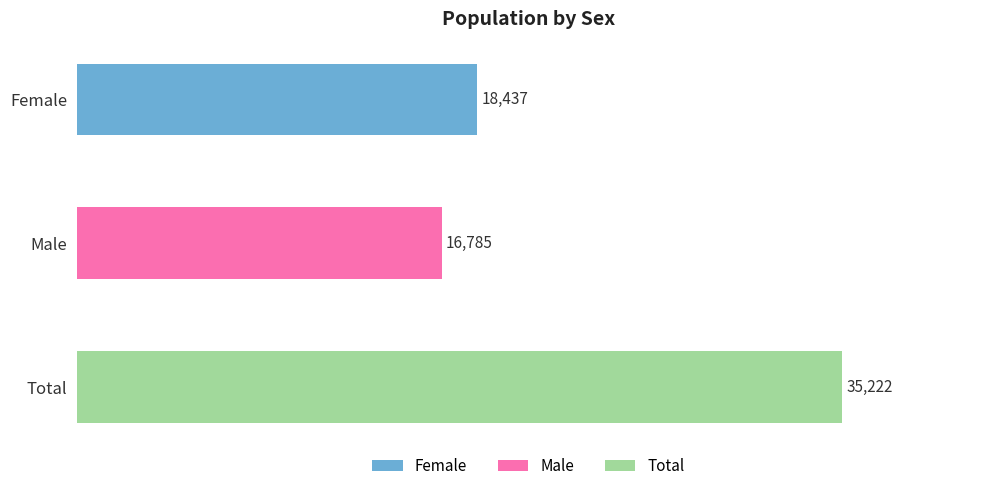

What is the difference between the maximum and minimum values?

18437